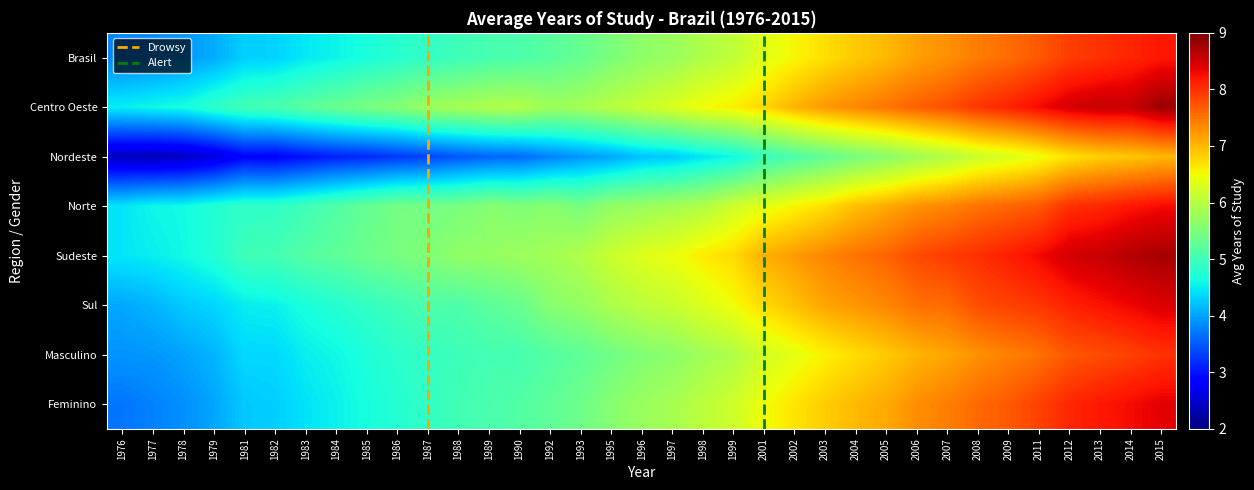

What is the average value of the Brasil series?

5.9